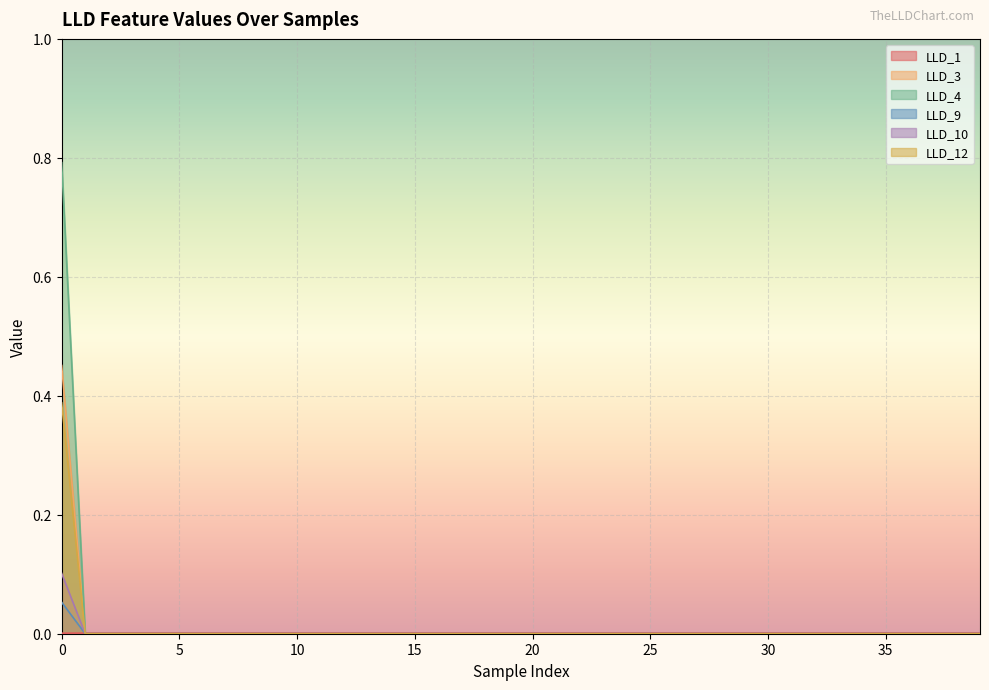

How many values in the LLD_10 series exceed 0?

1